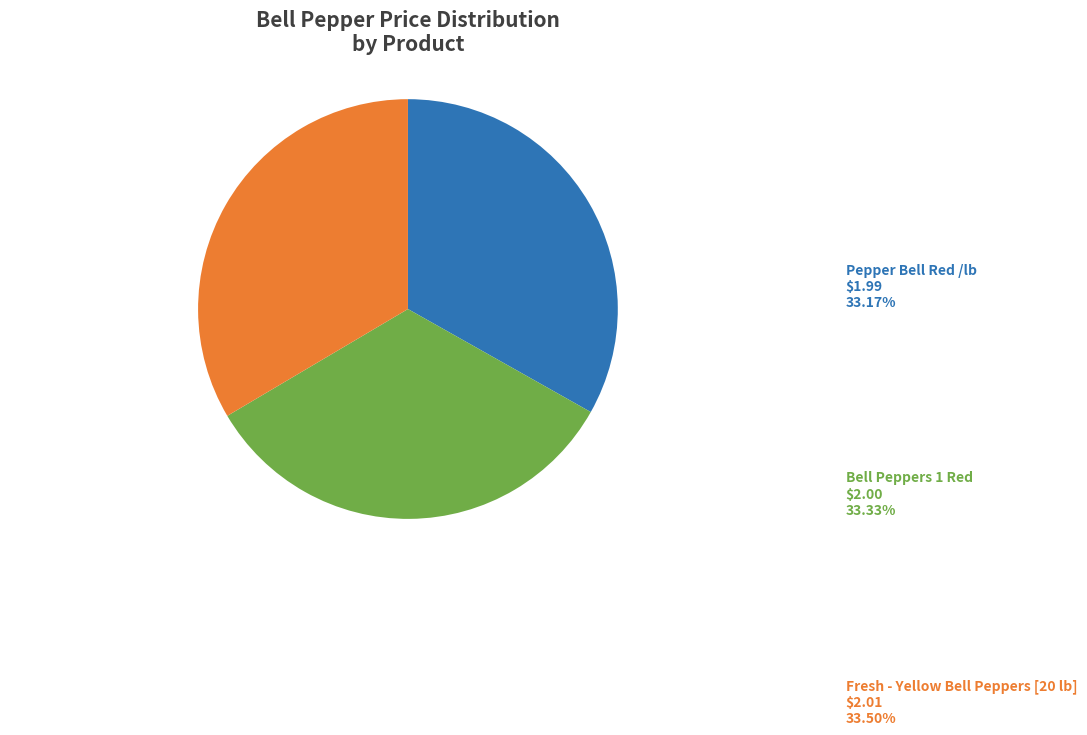

To the nearest percent, what percentage of the pie is Bell Peppers 1 Red?

33%